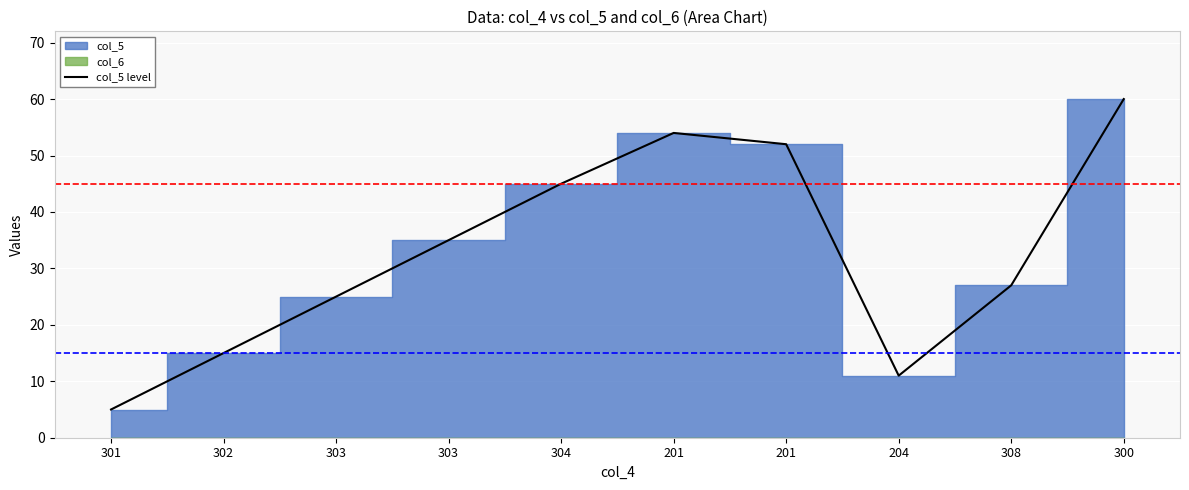

What value does the data have at 201?

54